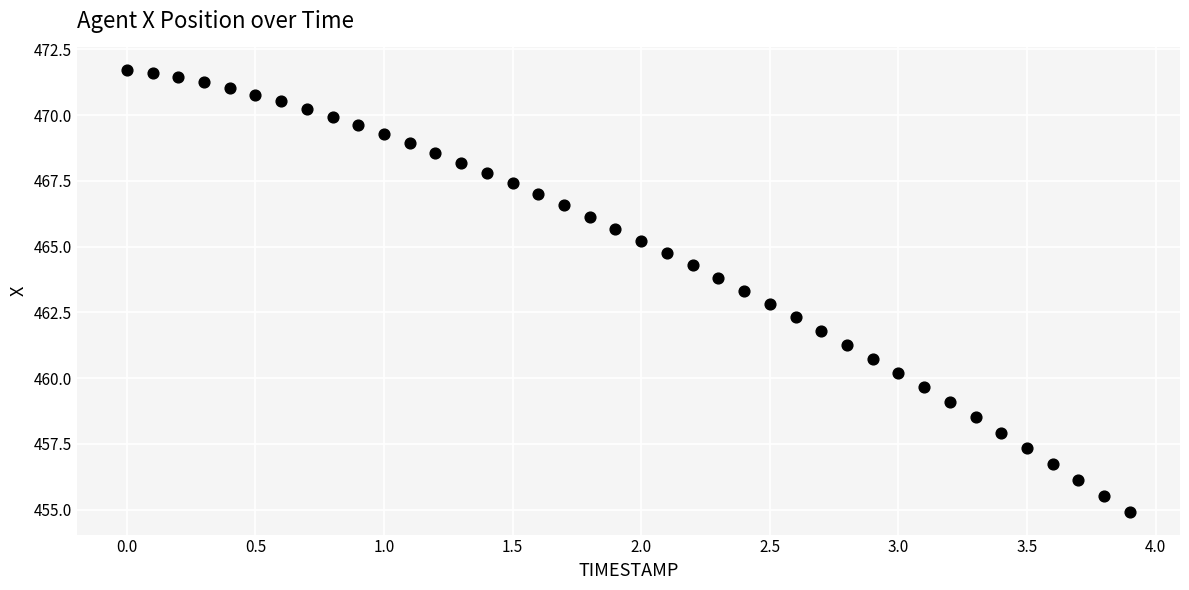

What is the range of X values (max minus min)?

3.9